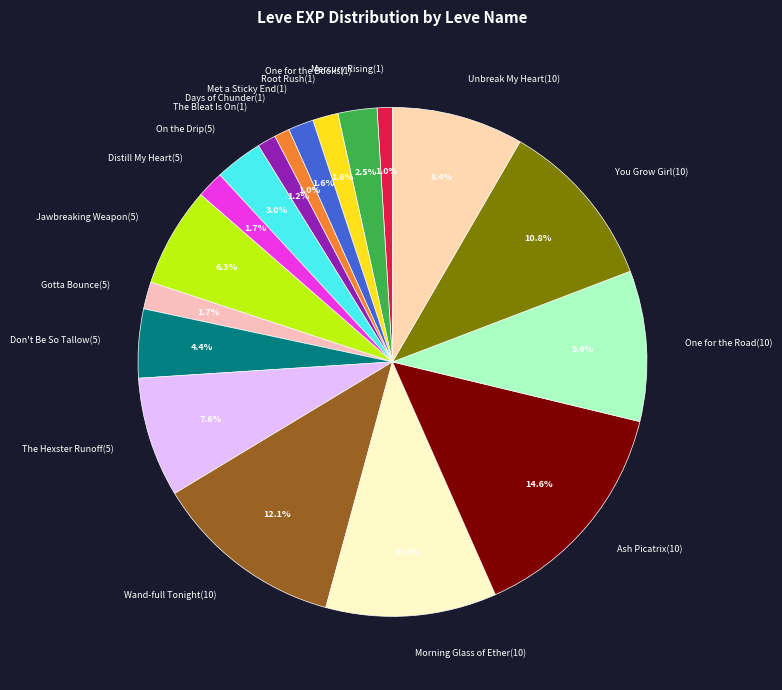

Between Don't Be So Tallow(5) and Morning Glass of Ether(10), which is larger?

Morning Glass of Ether(10)